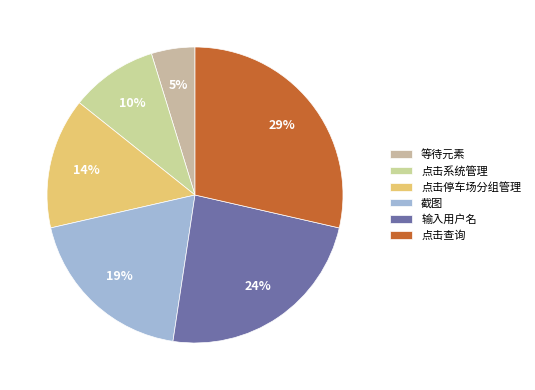

Count the number of slices in the pie.

6